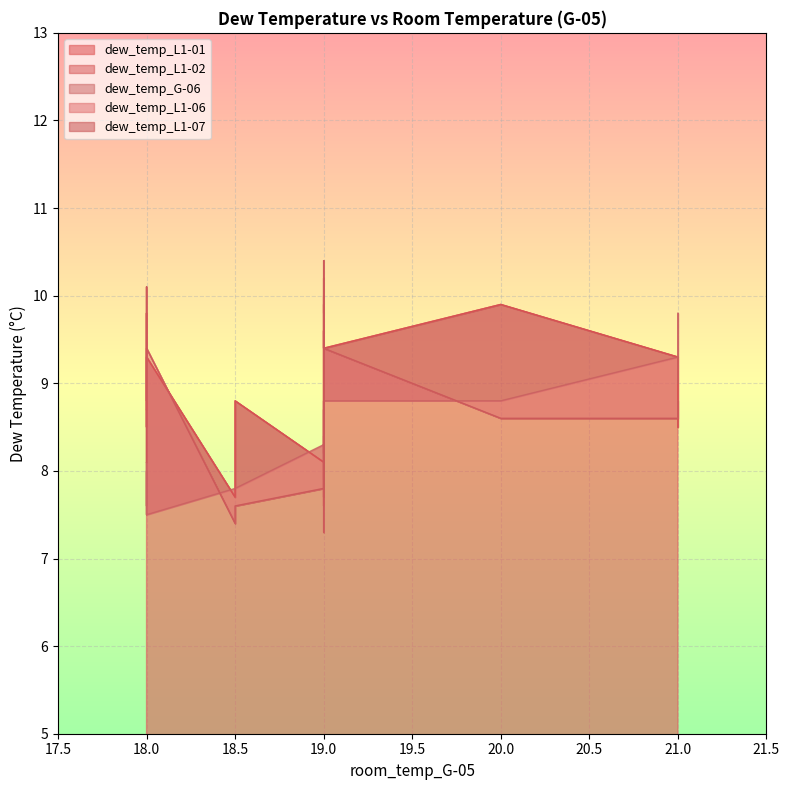

What is the sum of all dew_temp_L1-02 values?

318.9